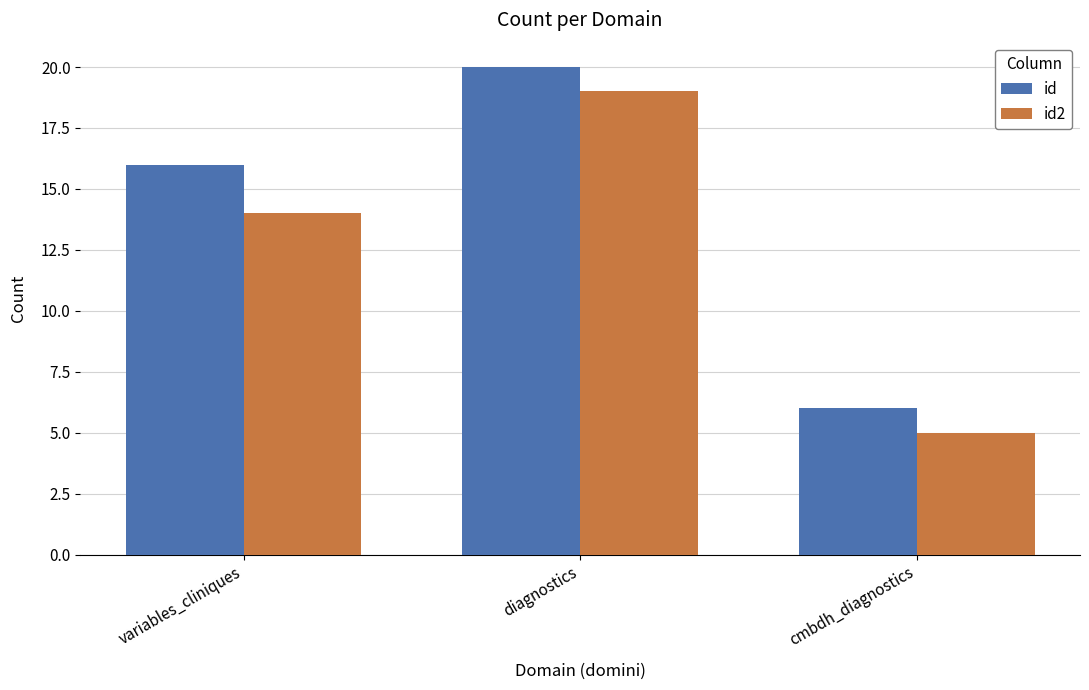

At which label does id2 reach its minimum?

cmbdh_diagnostics